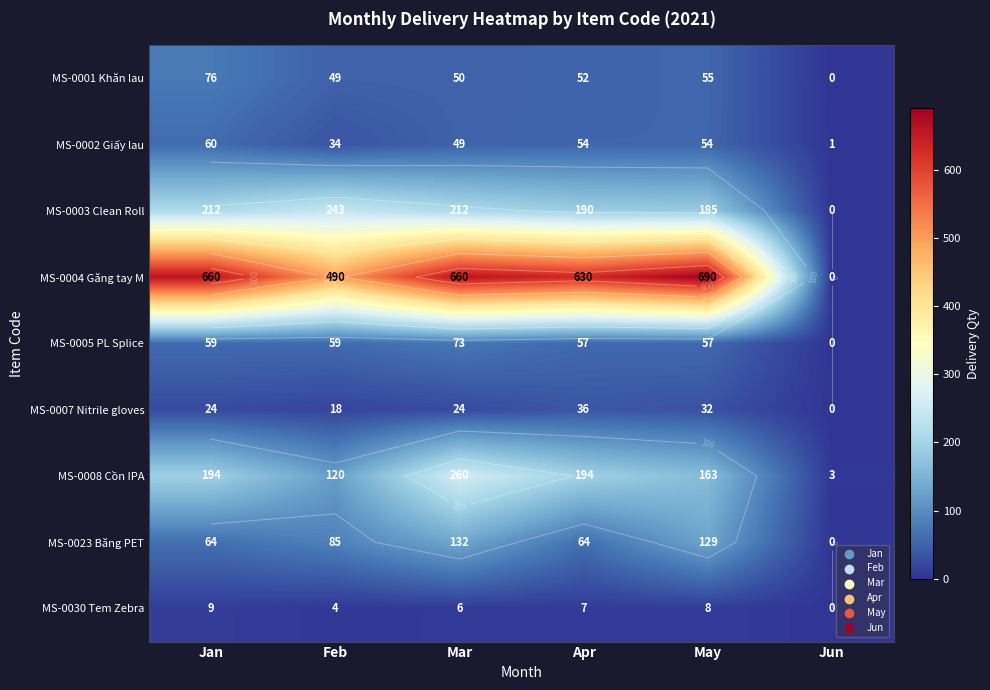

Which category has the highest value in the MS-0001 Khăn lau series?

Jan